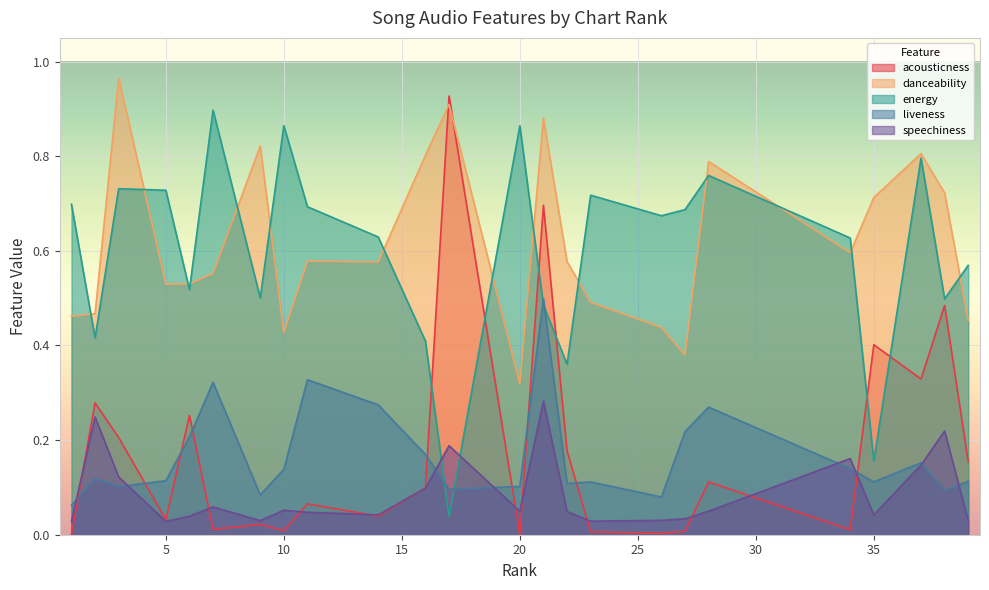

True or false: danceability and liveness intersect in this chart.

False